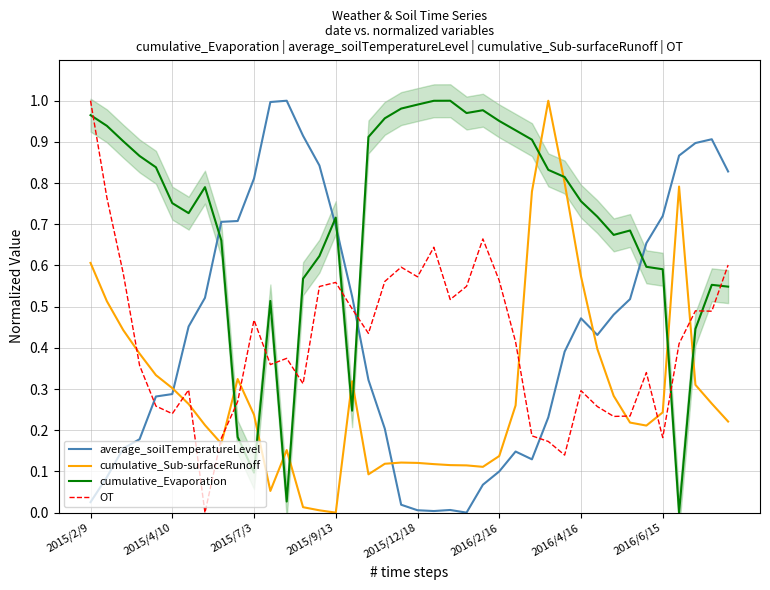

The value of cumulative_Sub-surfaceRunoff at 37 is 0.2. True or false?

False